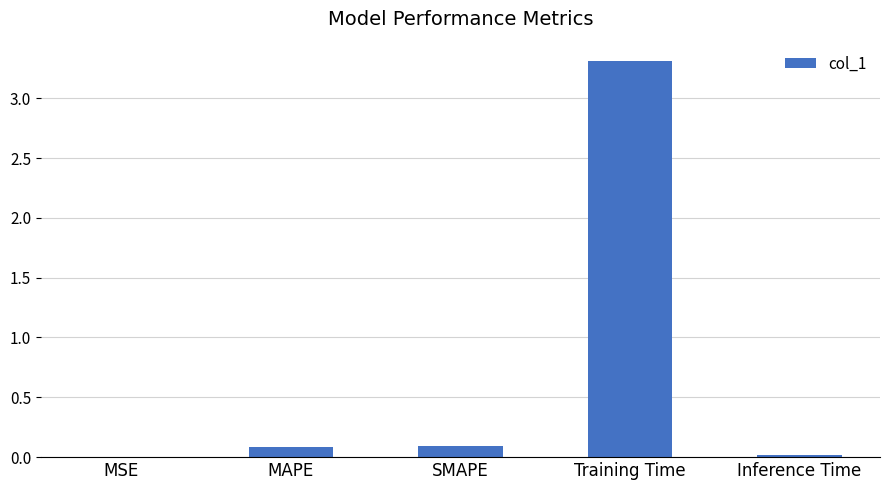

What is the sum of all values?

3.5